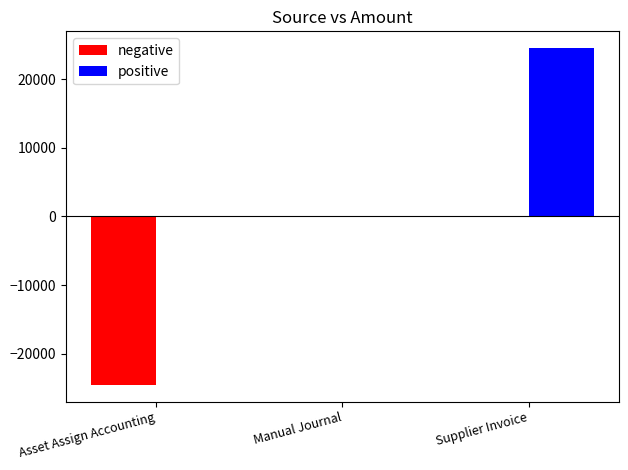

The positive series shows 0.0 at Asset Assign Accounting. True or false?

True